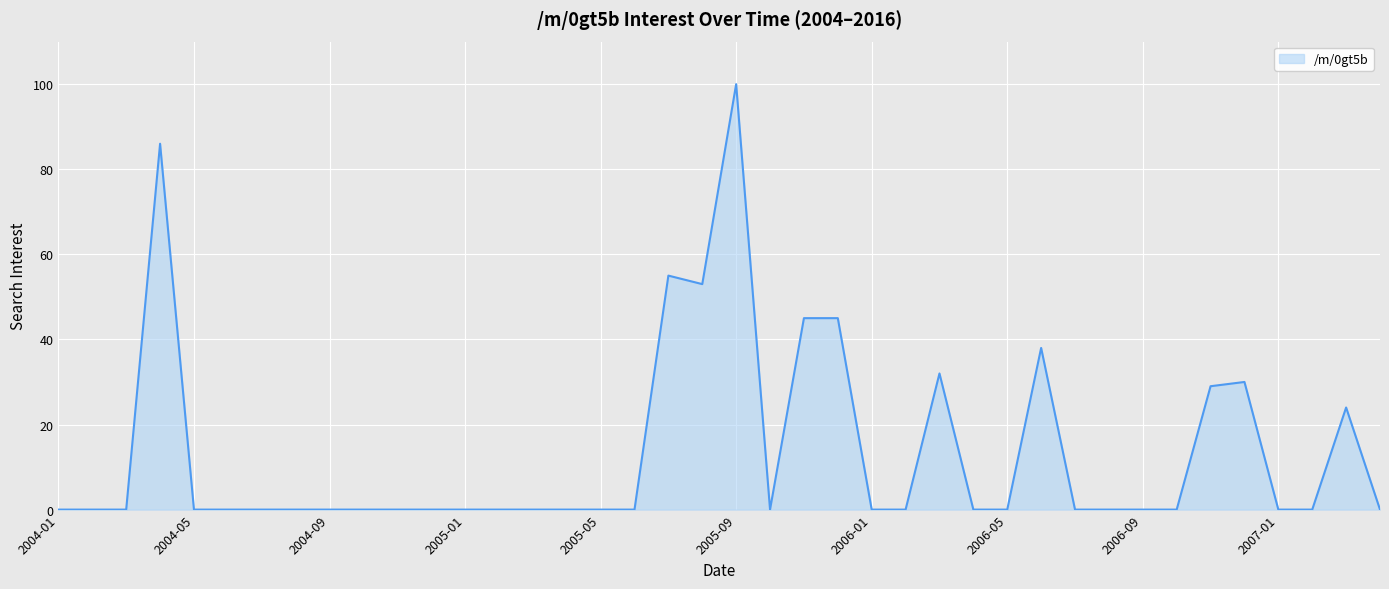

What is the difference between the maximum and minimum values?

100